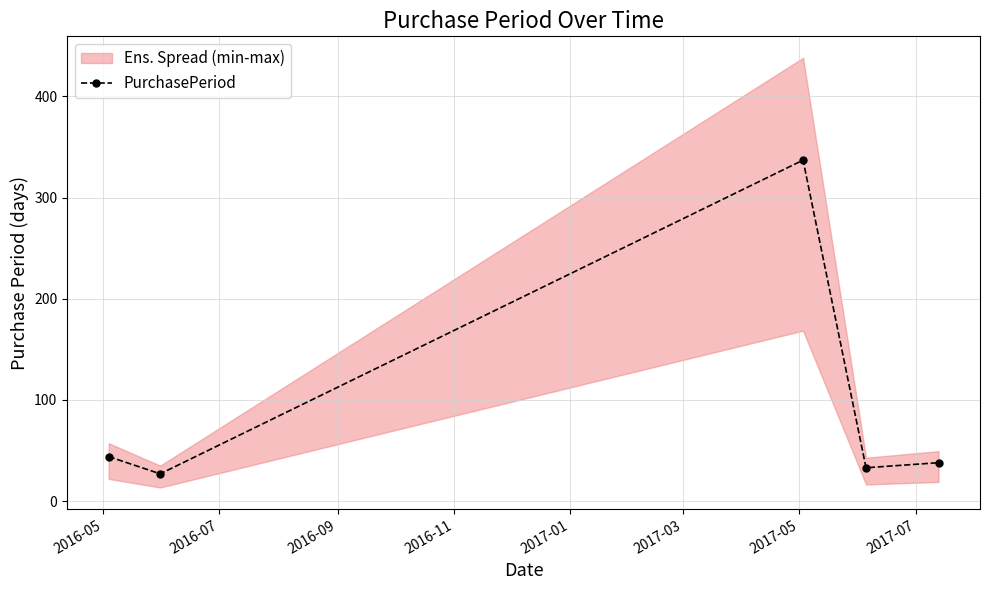

What is the sum of all values?

479